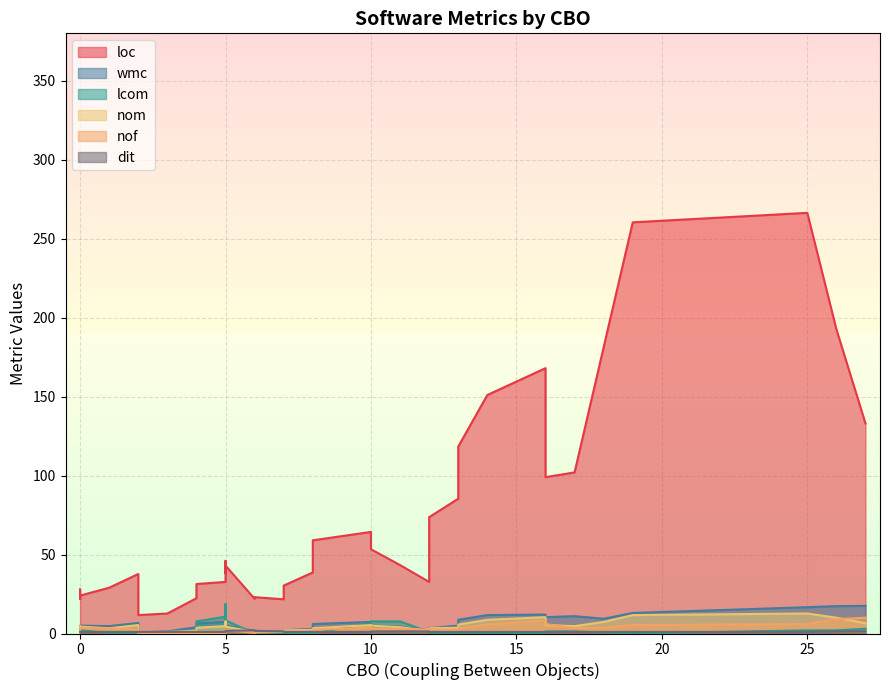

Is it true that nom equals 22 at 30?

False